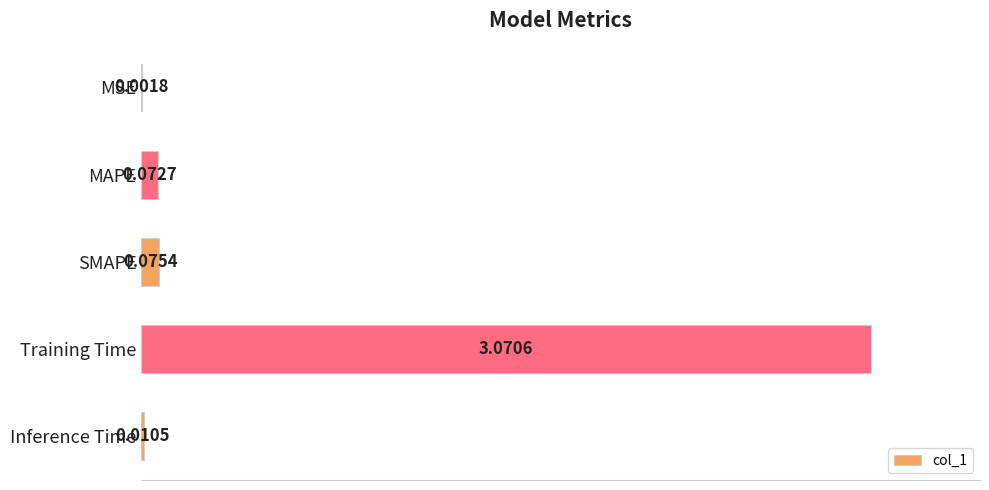

Which category has the highest value across all series?

Training Time